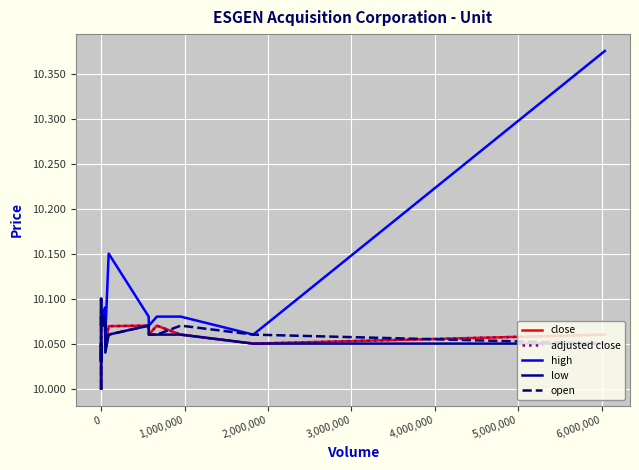

The value of open at 10 is 2.6. True or false?

False